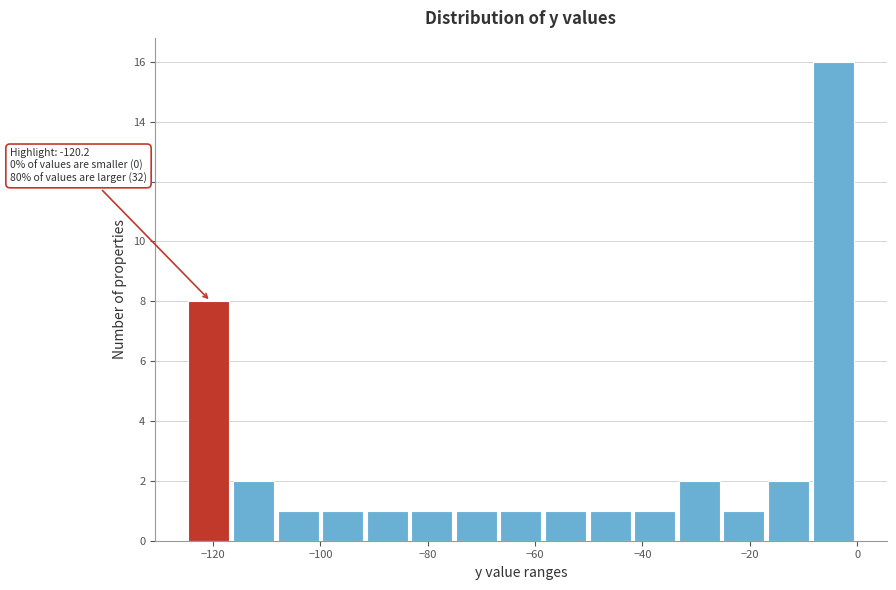

Over which range of the x-axis is the bar tallest?

-8 to 0